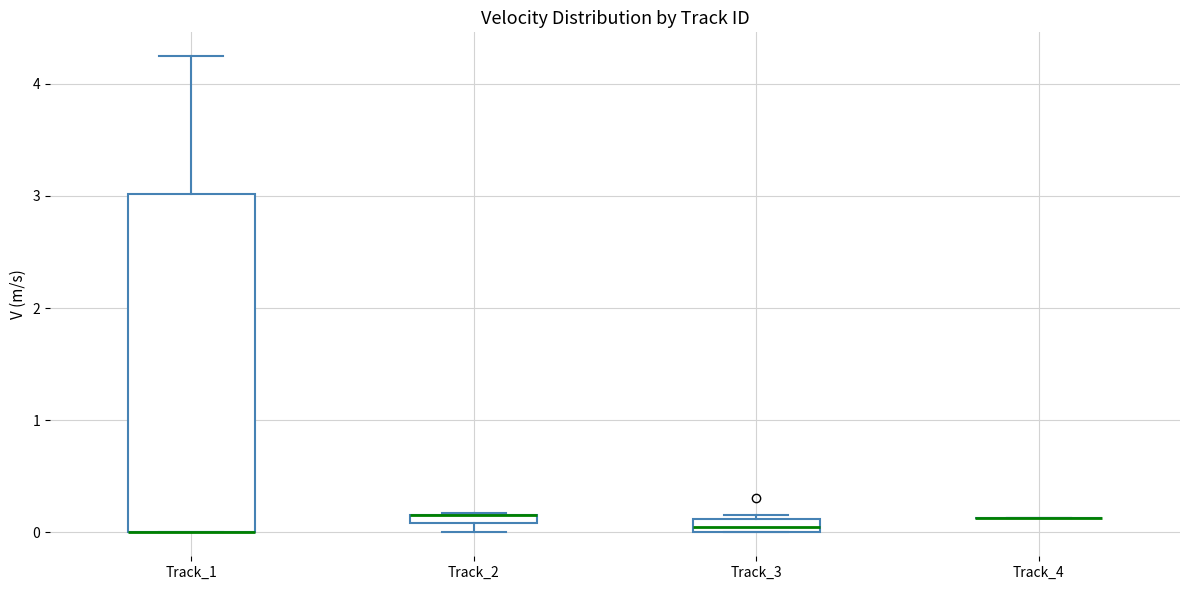

Where is the lower edge of the box for Track_1 on the y-axis? The values are not printed on the chart, so give them approximately, as read against the axis.

0.0